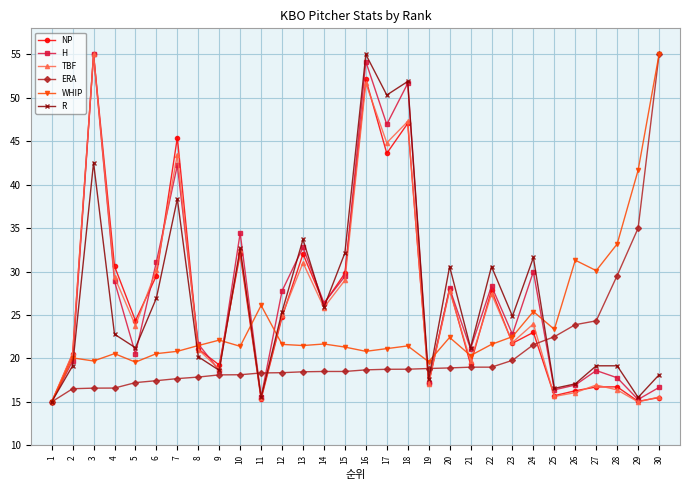

Which series has the largest total across all categories?

H